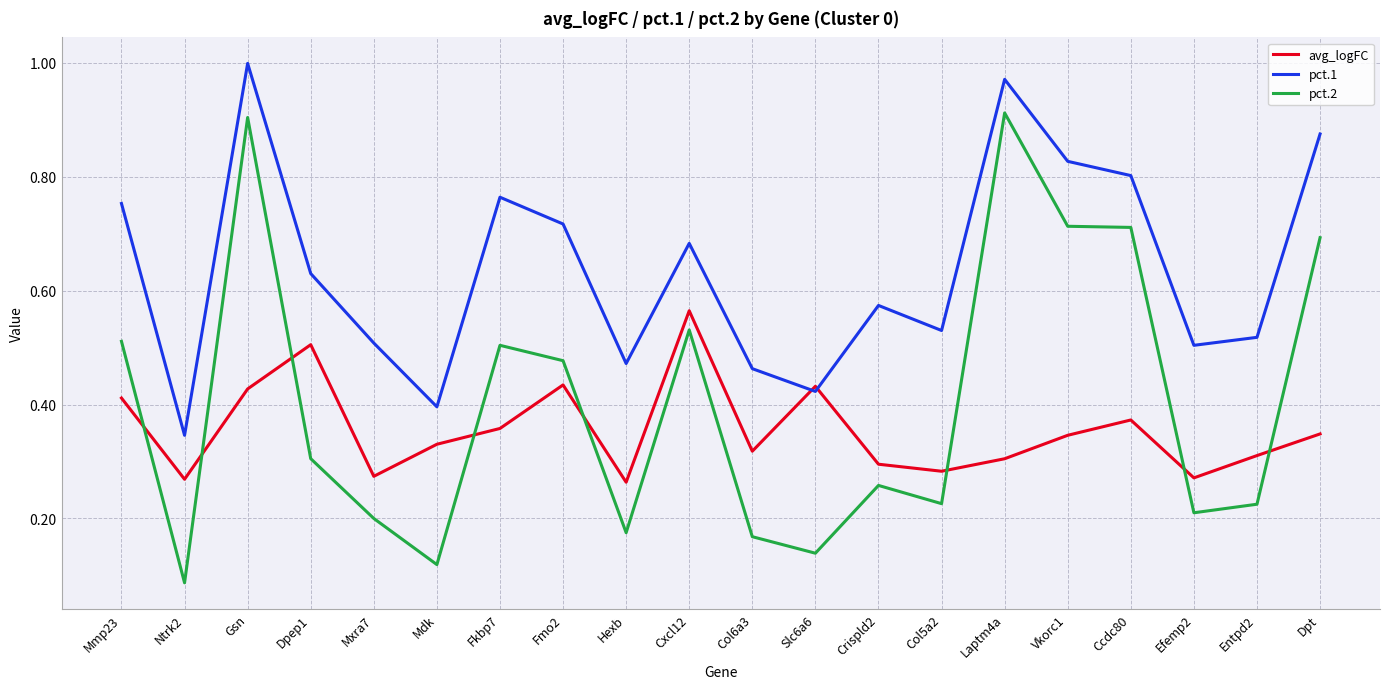

Is the value of pct.2 at Mdk greater than the value of pct.1 at Laptm4a?

No